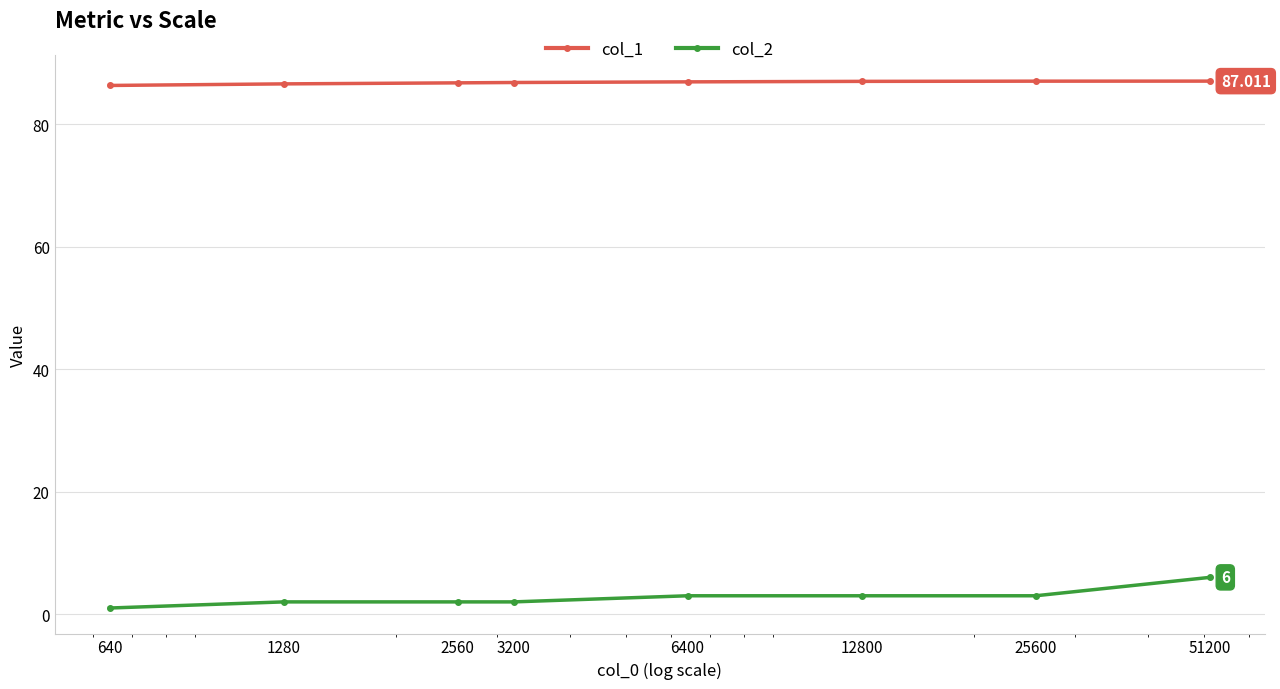

True or false: col_2 and col_1 cross at least once.

False